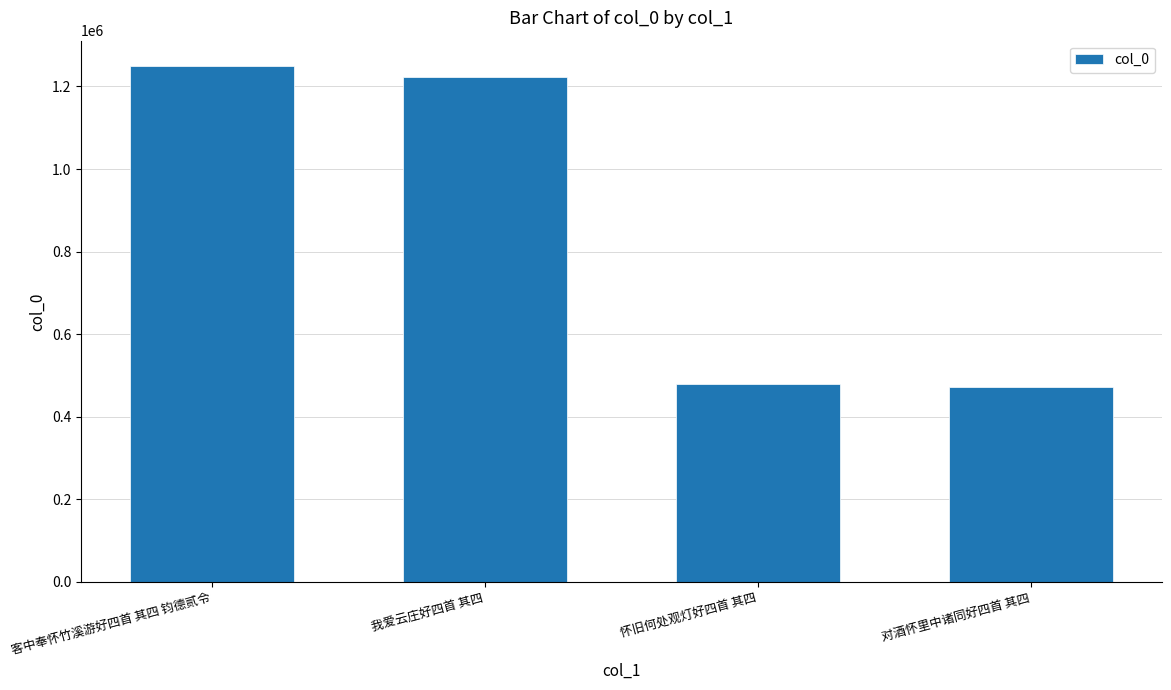

What position from the left is 客中奉怀竹溪游好四首 其四 钧德贰令?

1